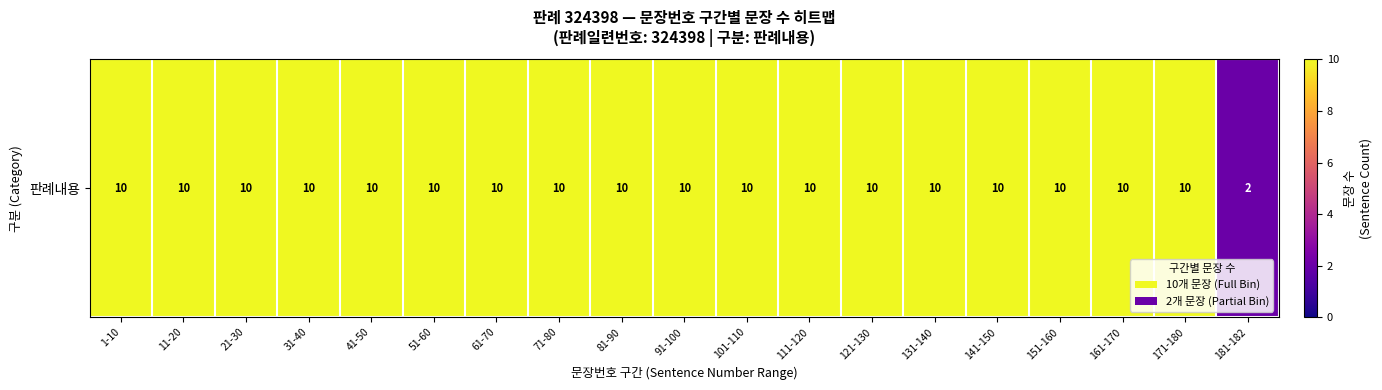

Which has a higher value, 141-150 or 111-120?

141-150